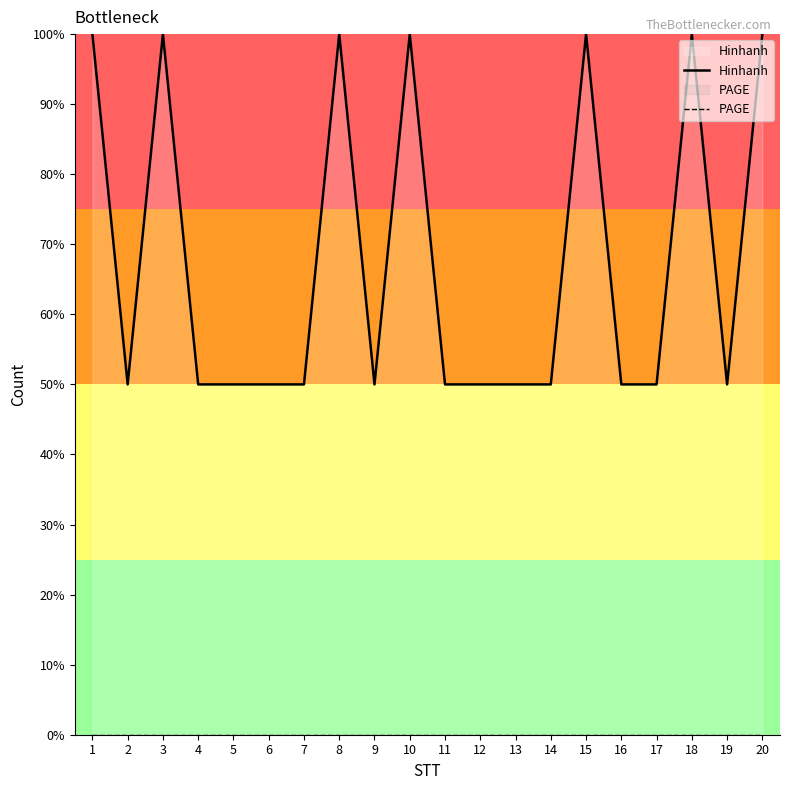

Reading right to left, list all the values displayed in this chart.

Hinhanh: 20=100	19=50	18=100	17=50	16=50	15=100	14=50	13=50	12=50	11=50	10=100	9=50	8=100	7=50	6=50	5=50	4=50	3=100	2=50	1=100
PAGE: 20=0	19=0	18=0	17=0	16=0	15=0	14=0	13=0	12=0	11=0	10=0	9=0	8=0	7=0	6=0	5=0	4=0	3=0	2=0	1=0